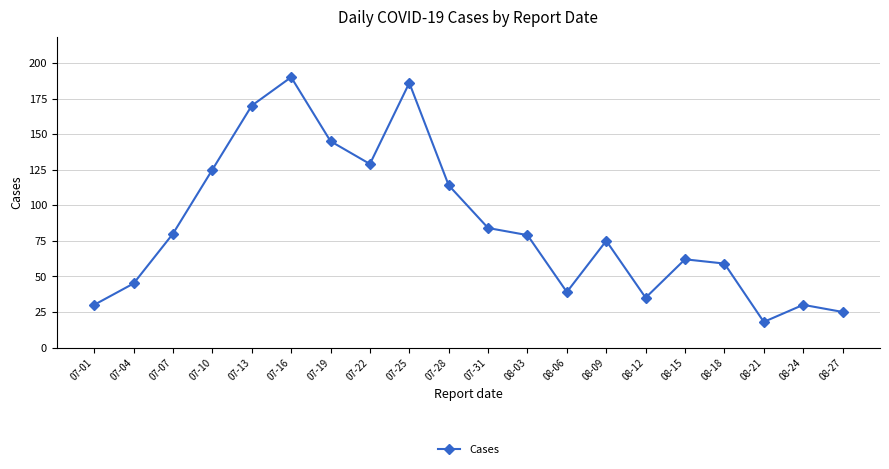

Reading right to left, list all the values displayed in this chart.

25	30	18	59	62	35	75	39	79	84	114	186	129	145	190	170	125	80	45	30